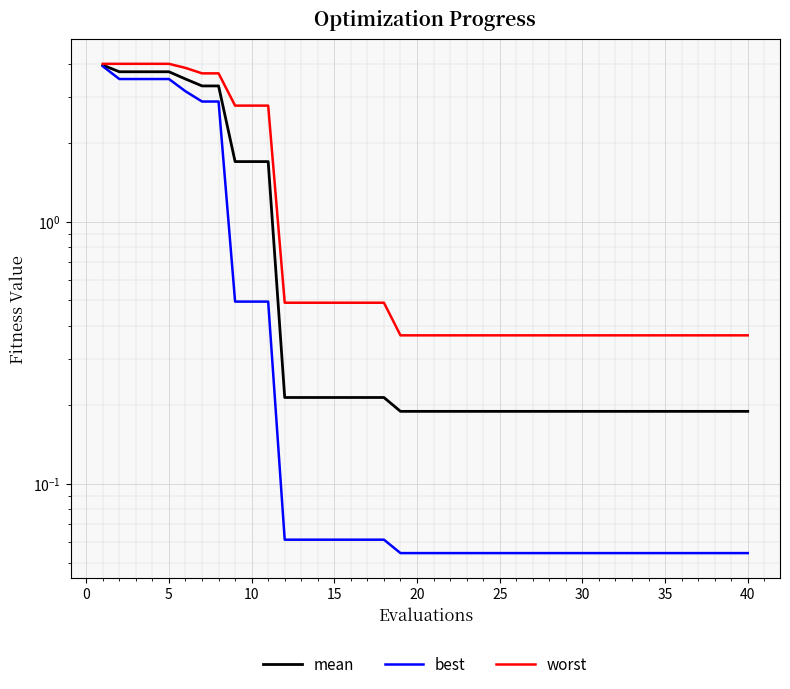

Reading left to right, transcribe all the data shown in this chart.

mean: 4.0	3.7	3.7	3.7	3.7	3.5	3.3	3.3	1.7	1.7	1.7	0.2	0.2	0.2	0.2	0.2	0.2	0.2	0.2	0.2	0.2	0.2	0.2	0.2	0.2	0.2	0.2	0.2	0.2	0.2	0.2	0.2	0.2	0.2	0.2	0.2	0.2	0.2	0.2	0.2
best: 3.9	3.5	3.5	3.5	3.5	3.1	2.9	2.9	0.5	0.5	0.5	0.1	0.1	0.1	0.1	0.1	0.1	0.1	0.1	0.1	0.1	0.1	0.1	0.1	0.1	0.1	0.1	0.1	0.1	0.1	0.1	0.1	0.1	0.1	0.1	0.1	0.1	0.1	0.1	0.1
worst: 4.0	4.0	4.0	4.0	4.0	3.9	3.7	3.7	2.8	2.8	2.8	0.5	0.5	0.5	0.5	0.5	0.5	0.5	0.4	0.4	0.4	0.4	0.4	0.4	0.4	0.4	0.4	0.4	0.4	0.4	0.4	0.4	0.4	0.4	0.4	0.4	0.4	0.4	0.4	0.4